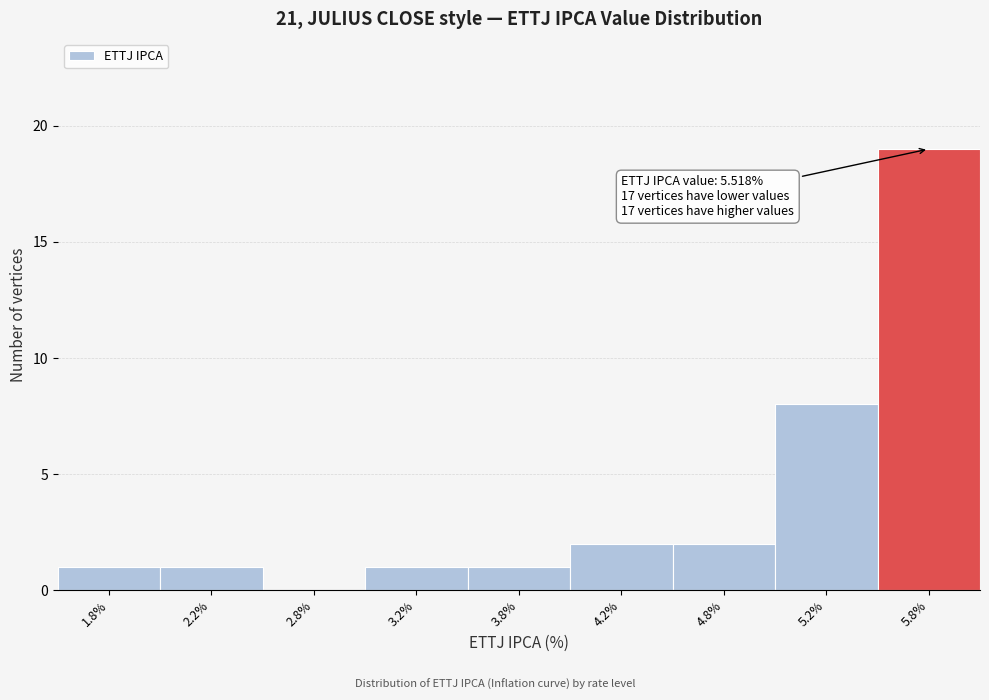

Reading left to right, list all the values displayed in this chart.

1.8%=1	2.2%=1	2.8%=0	3.2%=1	3.8%=1	4.2%=2	4.8%=2	5.2%=8	5.8%=19